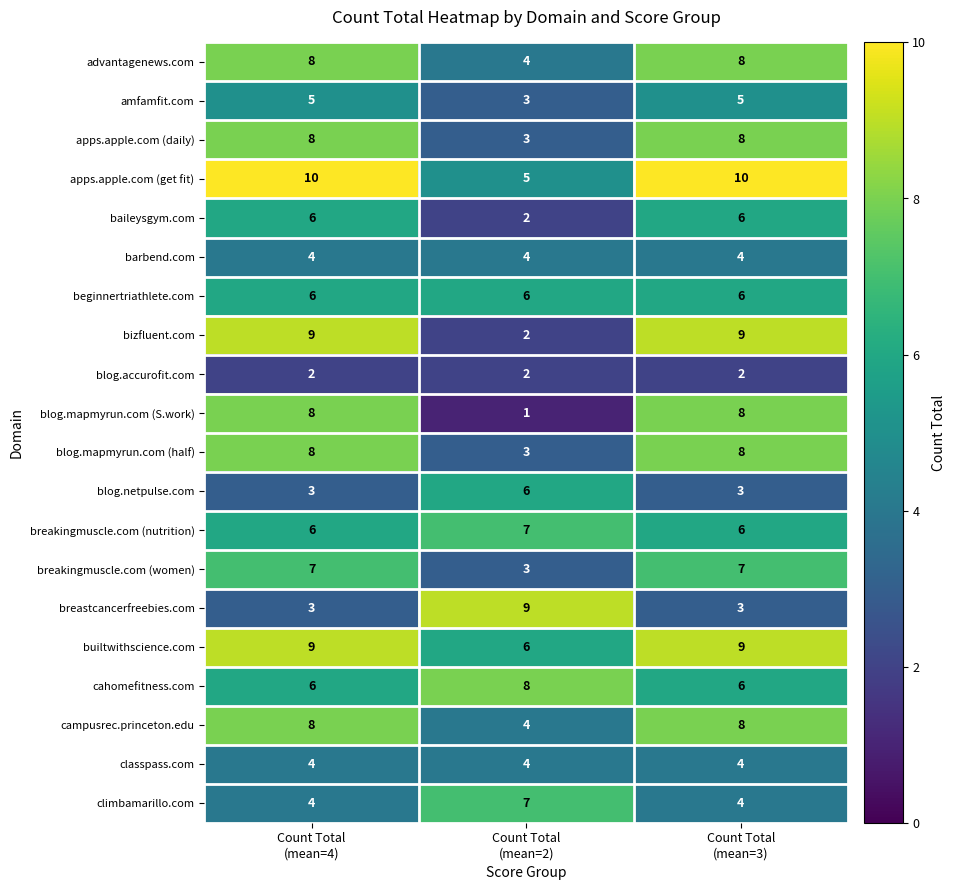

What is the greatest value displayed?

10